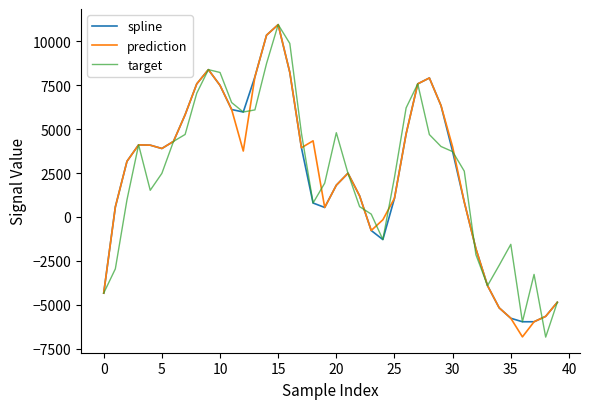

What is the minimum value for target?

-6849.1